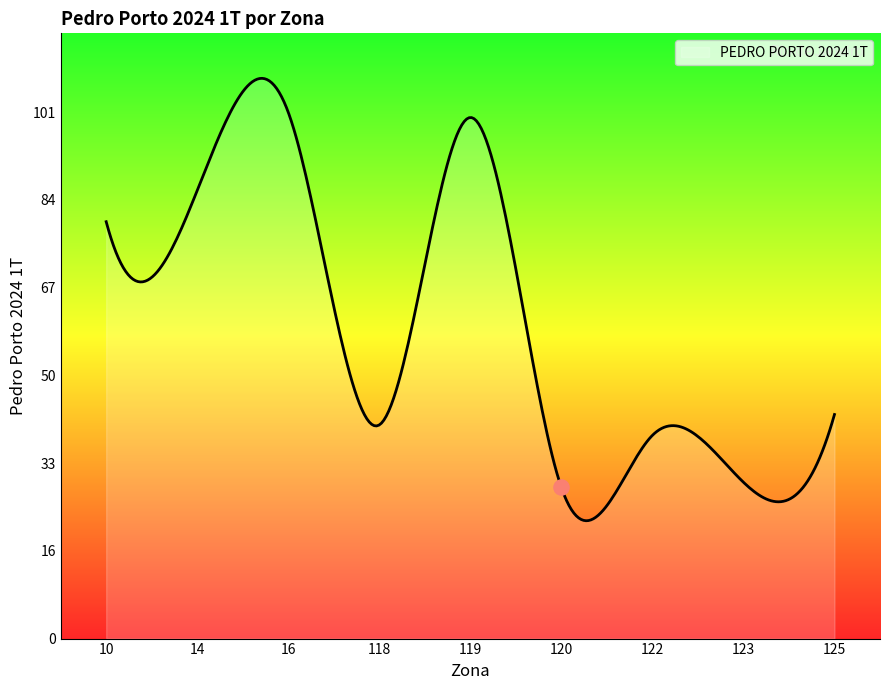

Between 10 and 118, which is larger?

10